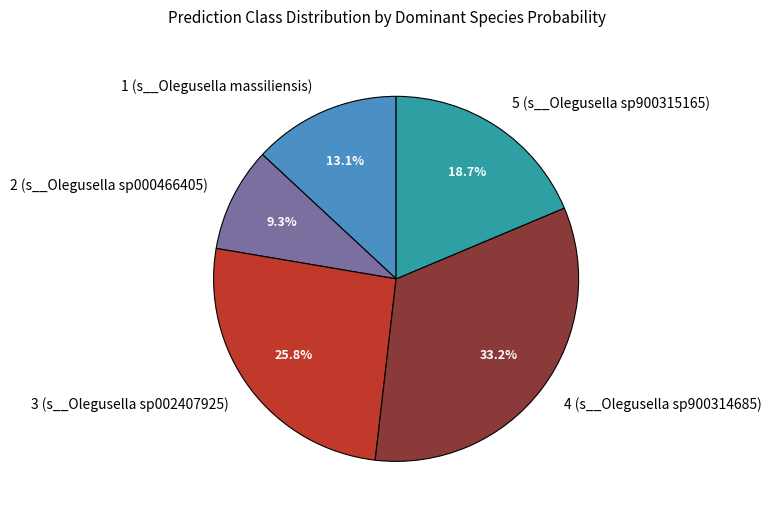

To the nearest percent, what is the average slice percentage?

20%